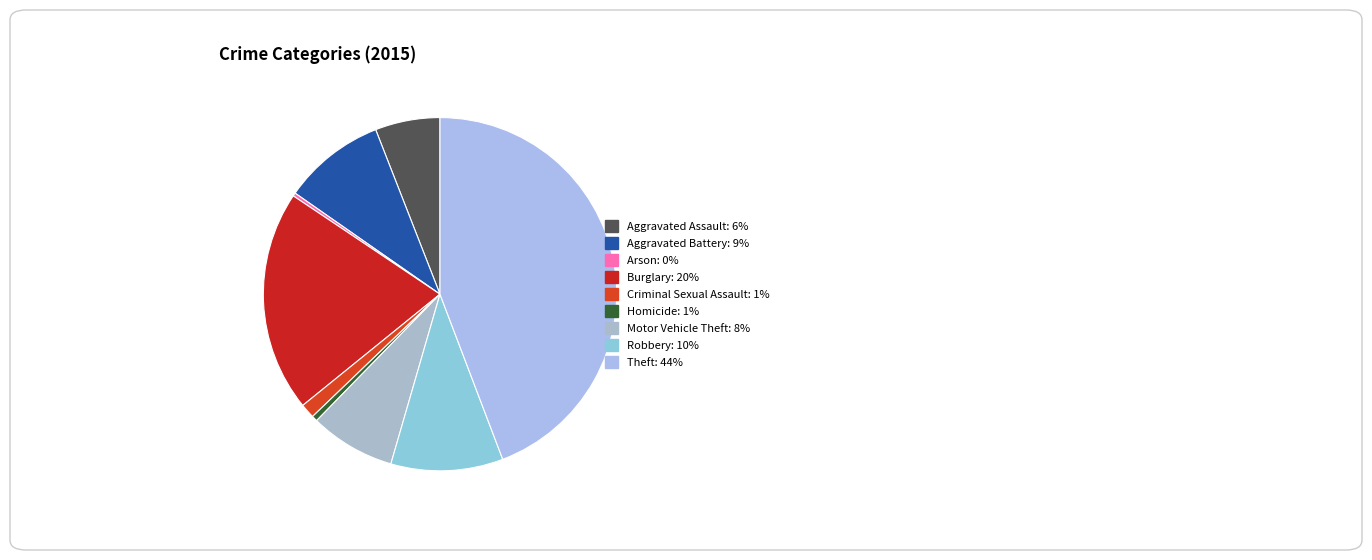

To the nearest percent, what percentage of the pie is Homicide?

1%